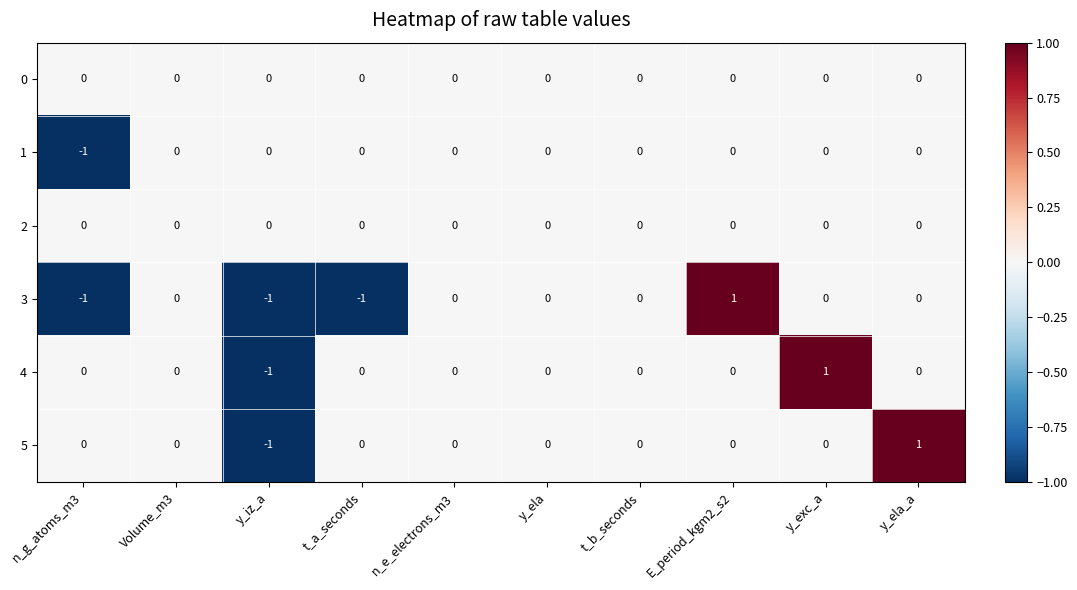

Is the value of 3 at n_g_atoms_m3 greater than the value of 4 at y_ela_a?

No